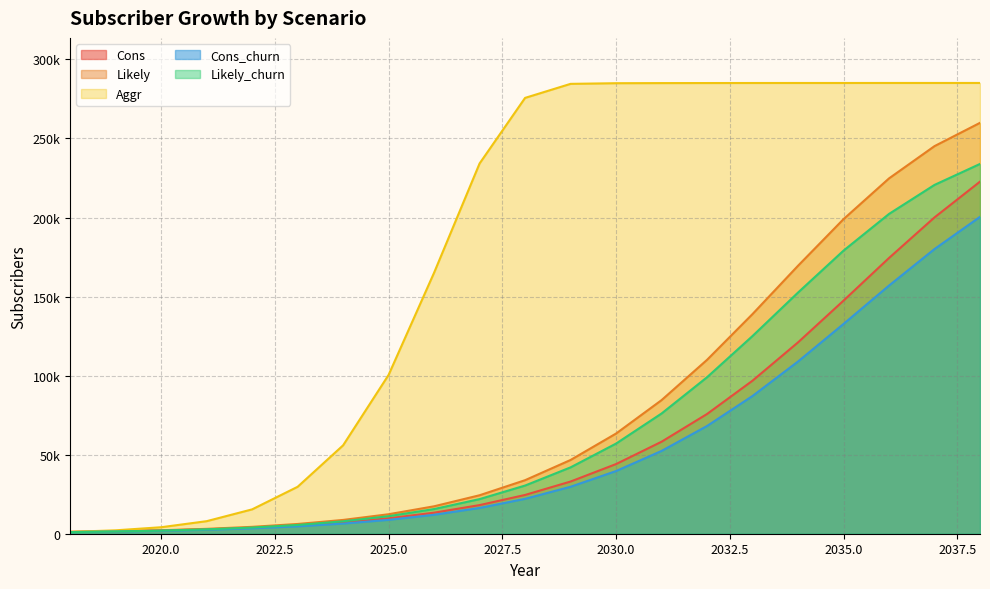

Which series has the largest total across all categories?

Aggr